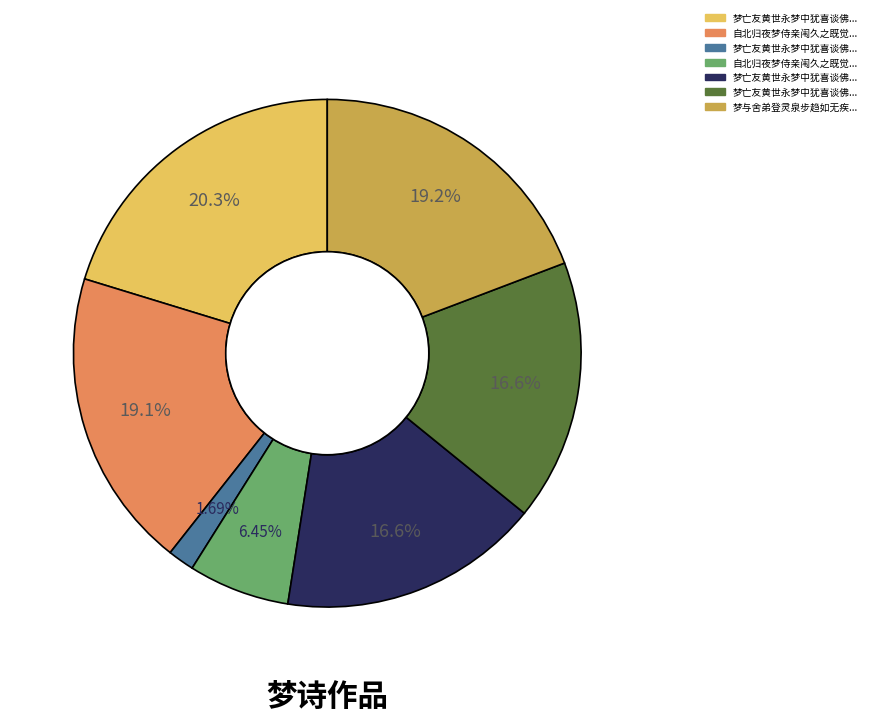

Is there any slice that represents more than half of the pie?

No